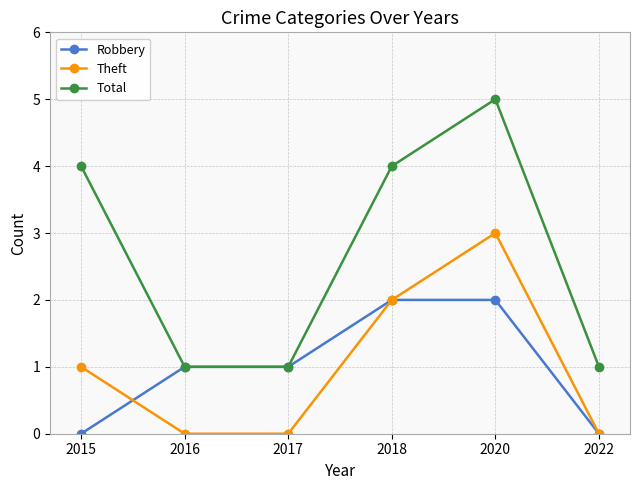

What is the value of the Robbery point at the 2nd from the left?

1